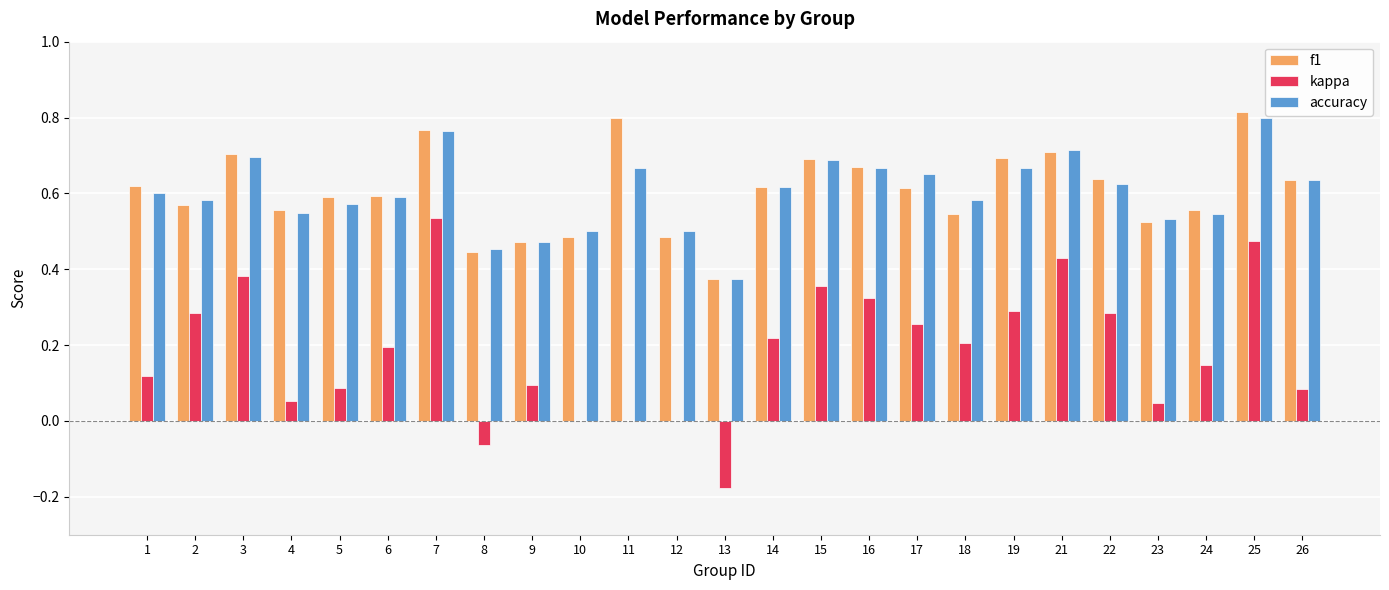

Is the value of f1 at 21 greater than the value of kappa at 18?

Yes